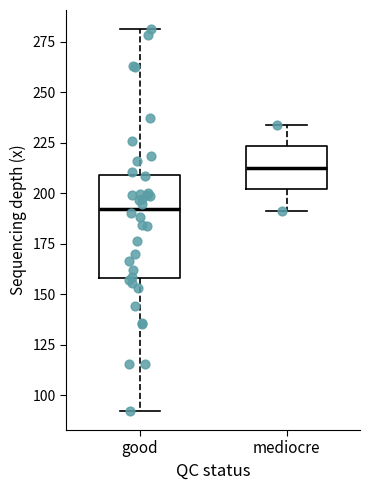

Which box has the lowest median line?

good